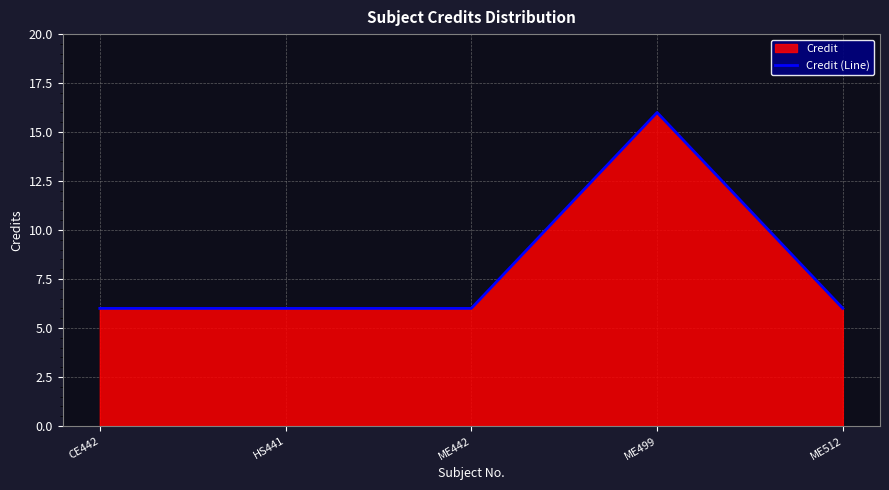

What is the change in value from ME442 to ME499?

+10